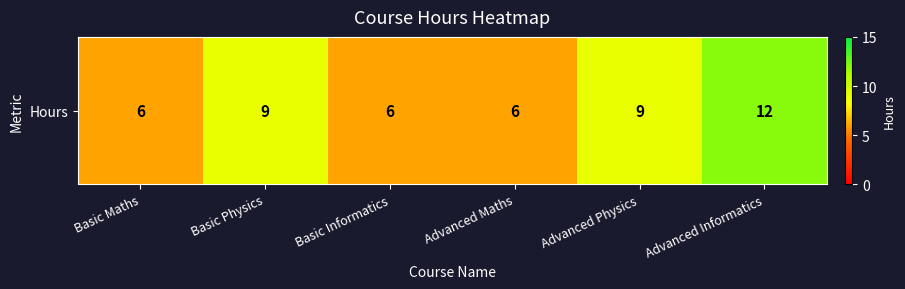

The chart shows a value of 6 at Basic Maths. True or false?

True